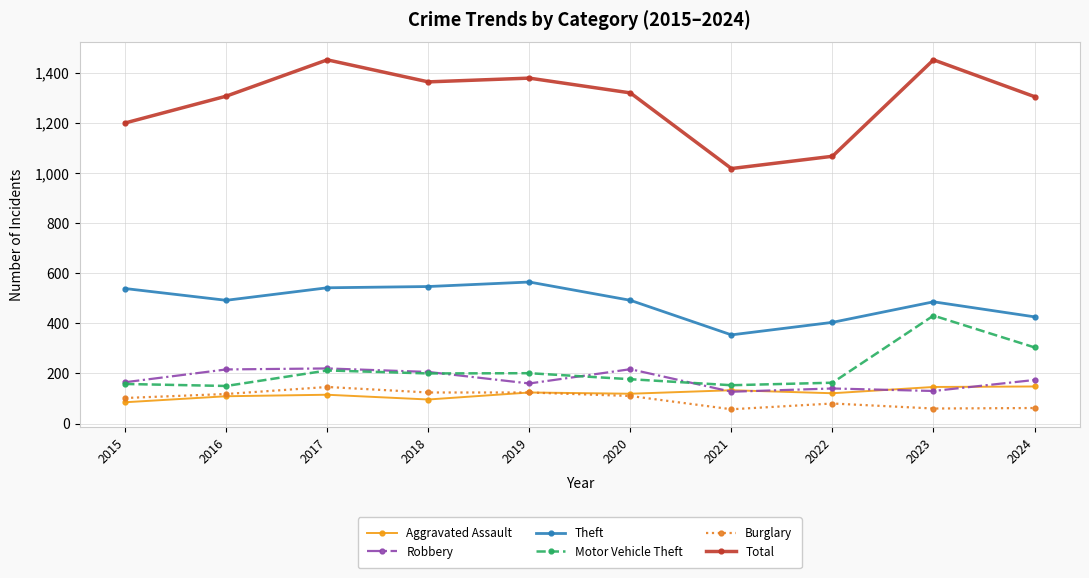

Which series has the largest total across all categories?

Total